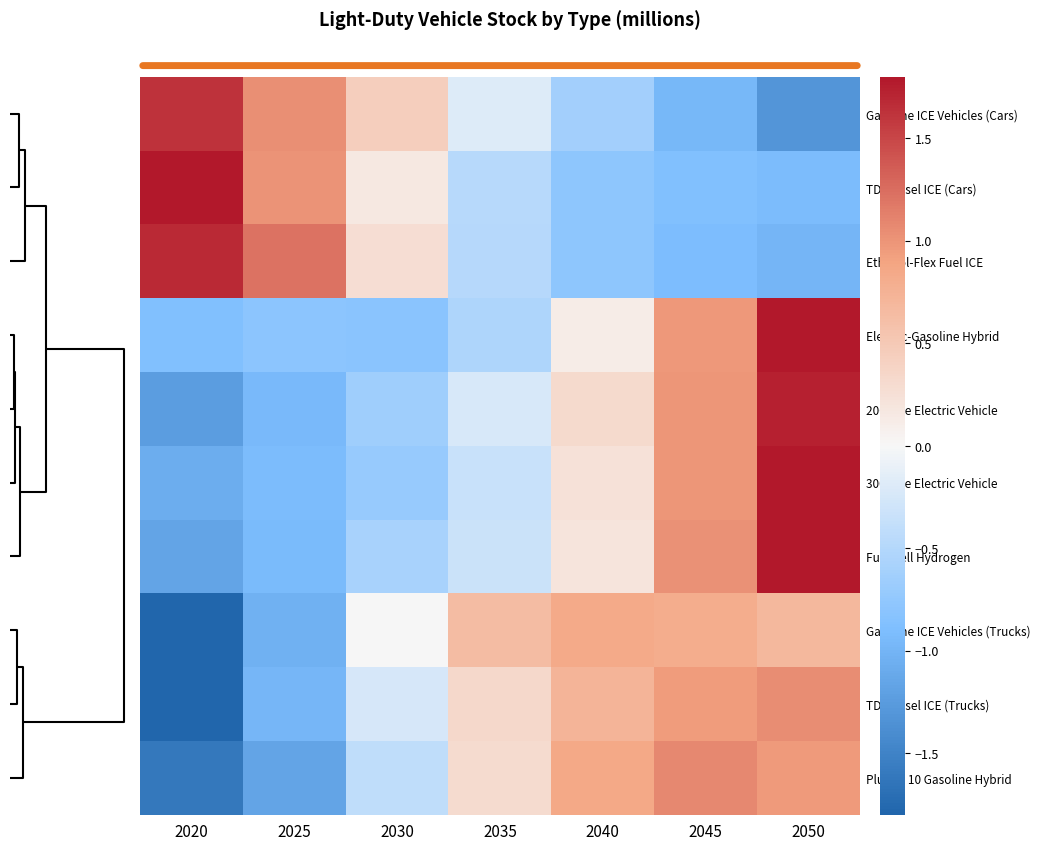

Reading left to right, what are all the values shown in this chart?

Gasoline ICE Vehicles (Cars): 2020=1.6	2025=1.0	2030=0.4	2035=-0.2	2040=-0.6	2045=-1.0	2050=-1.3
TDI Diesel ICE (Cars): 2020=1.9	2025=1.0	2030=0.2	2035=-0.5	2040=-0.8	2045=-0.9	2050=-0.9
Ethanol-Flex Fuel ICE: 2020=1.7	2025=1.2	2030=0.3	2035=-0.5	2040=-0.8	2045=-0.9	2050=-1.0
Electric-Gasoline Hybrid: 2020=-0.9	2025=-0.8	2030=-0.8	2035=-0.5	2040=0.1	2045=1.0	2050=1.9
200 Mile Electric Vehicle: 2020=-1.2	2025=-0.9	2030=-0.7	2035=-0.2	2040=0.3	2045=1.0	2050=1.7
300 Mile Electric Vehicle: 2020=-1.1	2025=-0.9	2030=-0.7	2035=-0.4	2040=0.2	2045=1.0	2050=1.8
Fuel Cell Hydrogen: 2020=-1.2	2025=-0.9	2030=-0.6	2035=-0.3	2040=0.2	2045=1.0	2050=1.8
Gasoline ICE Vehicles (Trucks): 2020=-1.9	2025=-1.0	2030=0.0	2035=0.6	2040=0.8	2045=0.8	2050=0.7
TDI Diesel ICE (Trucks): 2020=-1.8	2025=-1.0	2030=-0.2	2035=0.3	2040=0.7	2045=0.9	2050=1.1
Plug-in 10 Gasoline Hybrid: 2020=-1.6	2025=-1.2	2030=-0.4	2035=0.3	2040=0.8	2045=1.1	2050=1.0